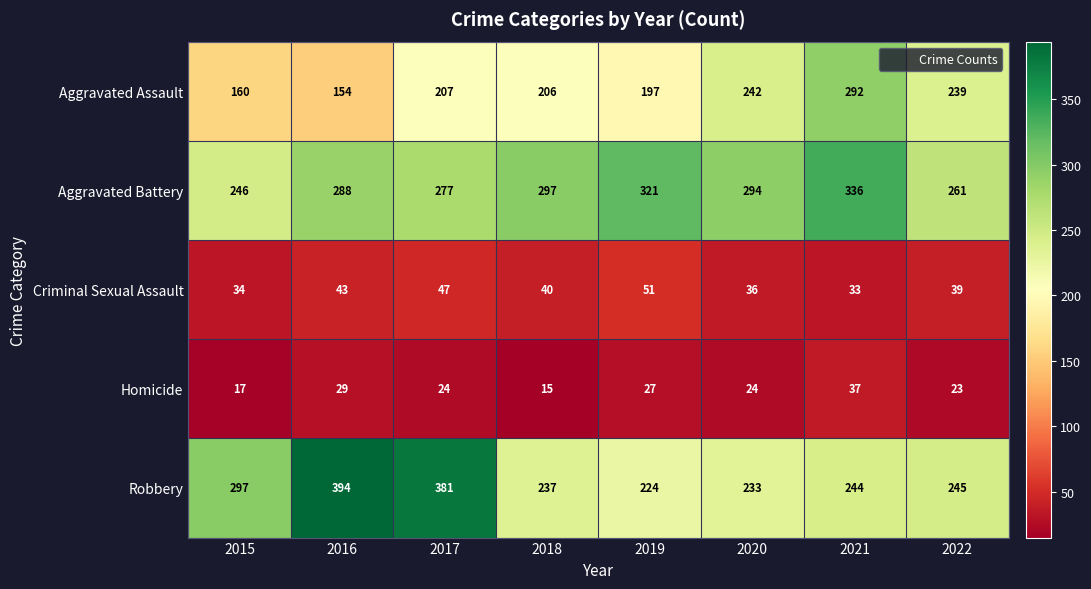

How many distinct data groups are displayed?

5